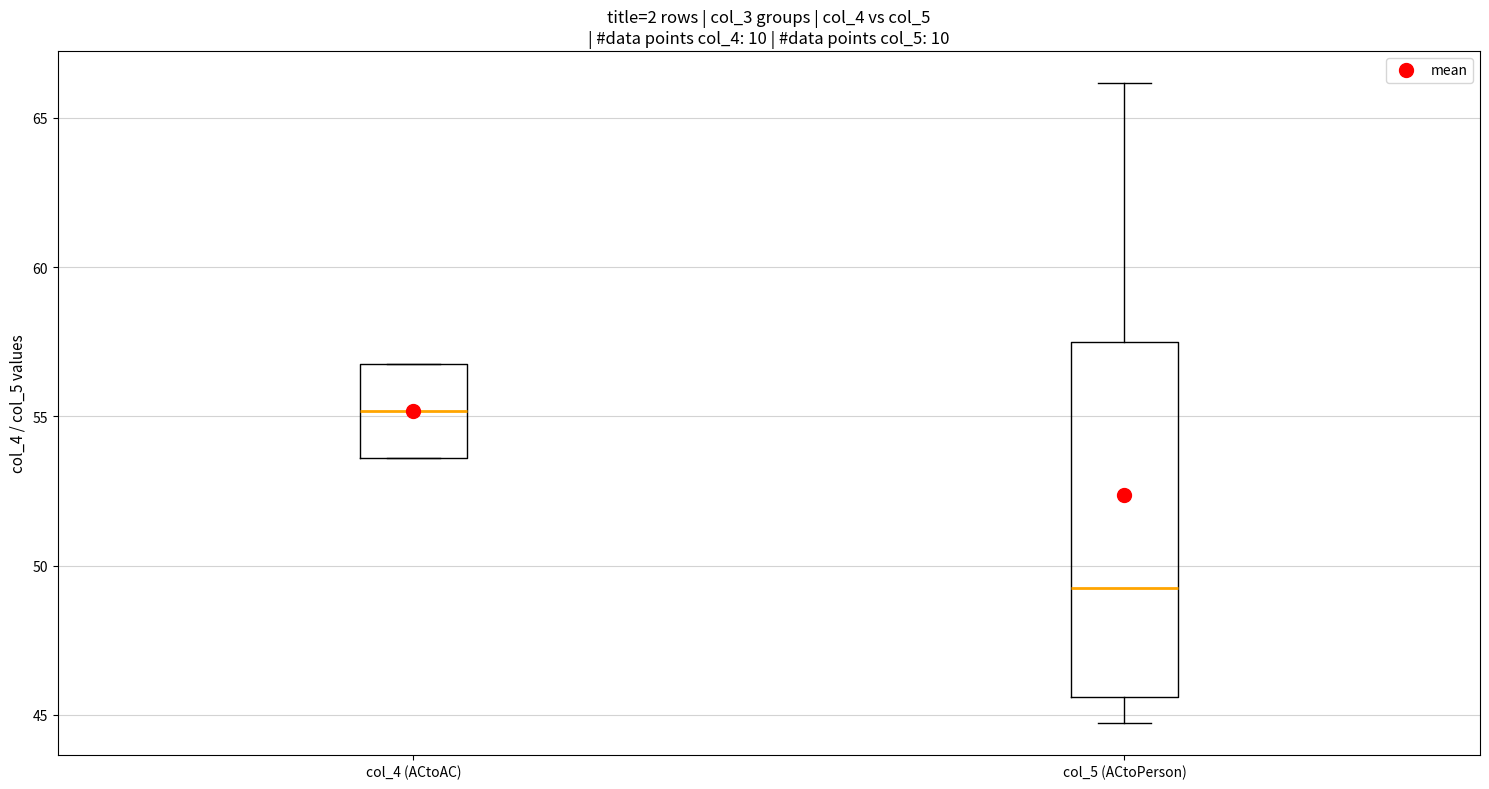

Reading left to right, transcribe this box plot: for each box, give where its median line is, the range the box spans, and where its two whiskers end, as read against the y-axis. The values are not printed on the chart, so give them approximately, as read against the axis.

col_4 (ACtoAC): median 55.0, box 53.5 to 56.5, whiskers 53.5 to 56.5
col_5 (ACtoPerson): median 49.5, box 45.5 to 57.5, whiskers 44.5 to 66.0